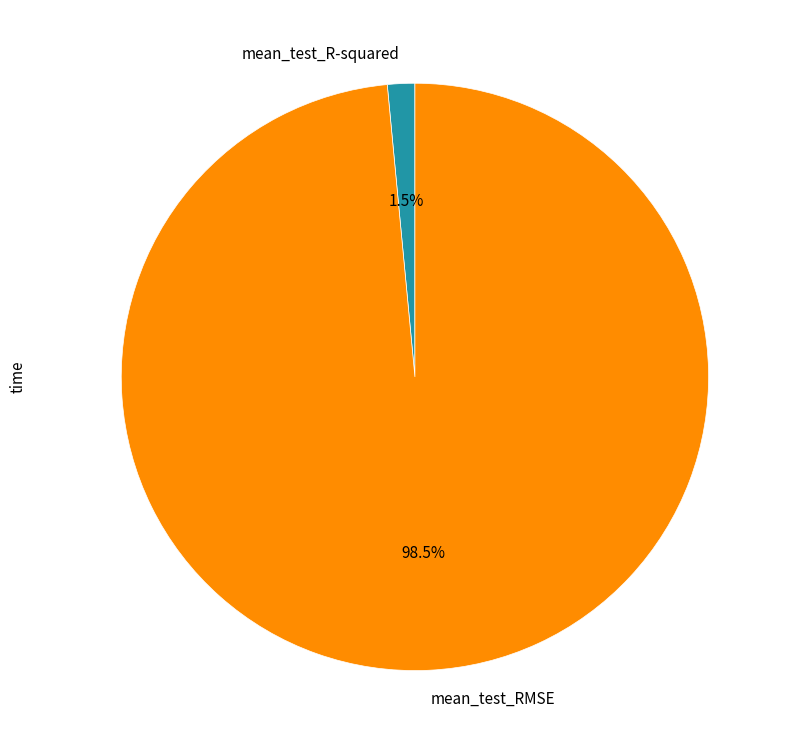

Does mean_test_RMSE account for over 50% of the chart?

Yes